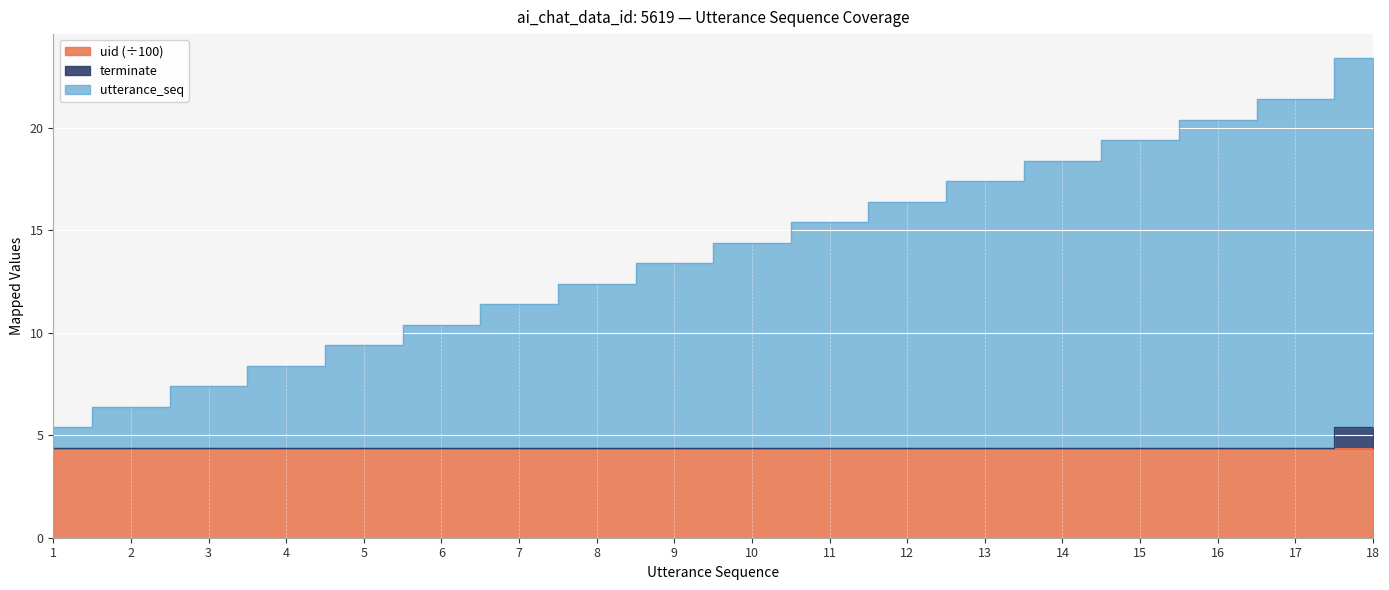

Which label corresponds to the smallest value in the chart?

1